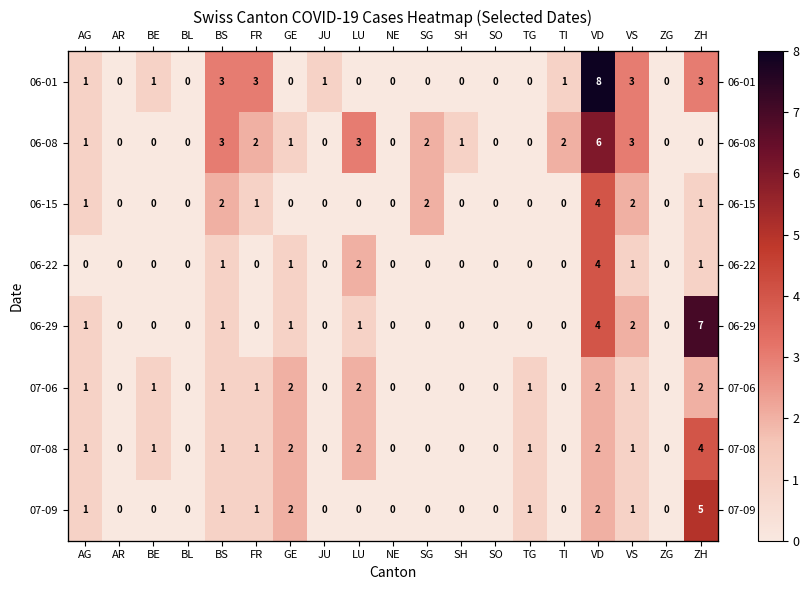

Rank the series at SH from highest to lowest value.

06-08, 06-01, 06-15, 06-22, 06-29, 07-06, 07-08, 07-09